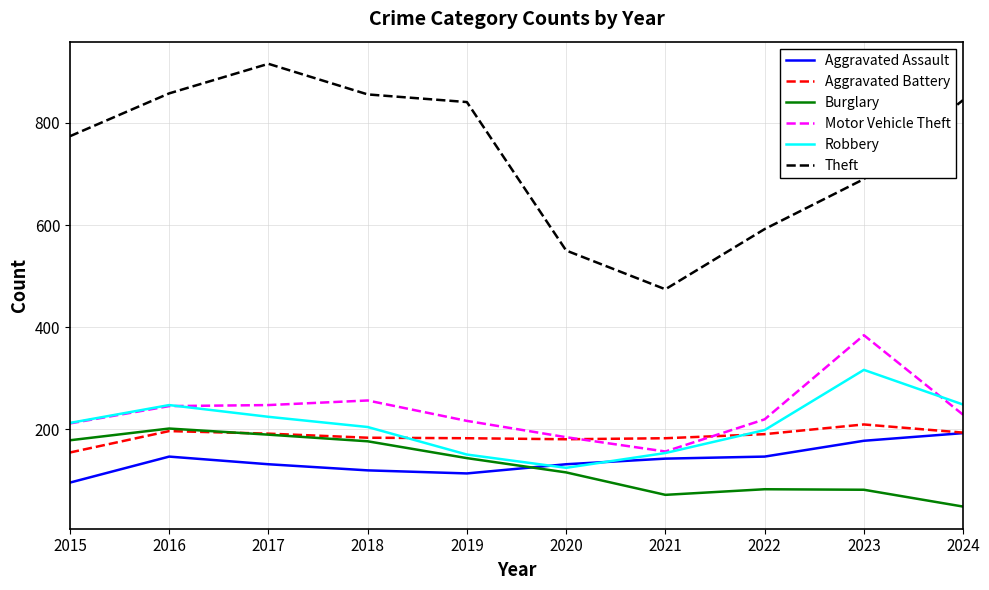

The value of Aggravated Battery at 2020 is 296. True or false?

False